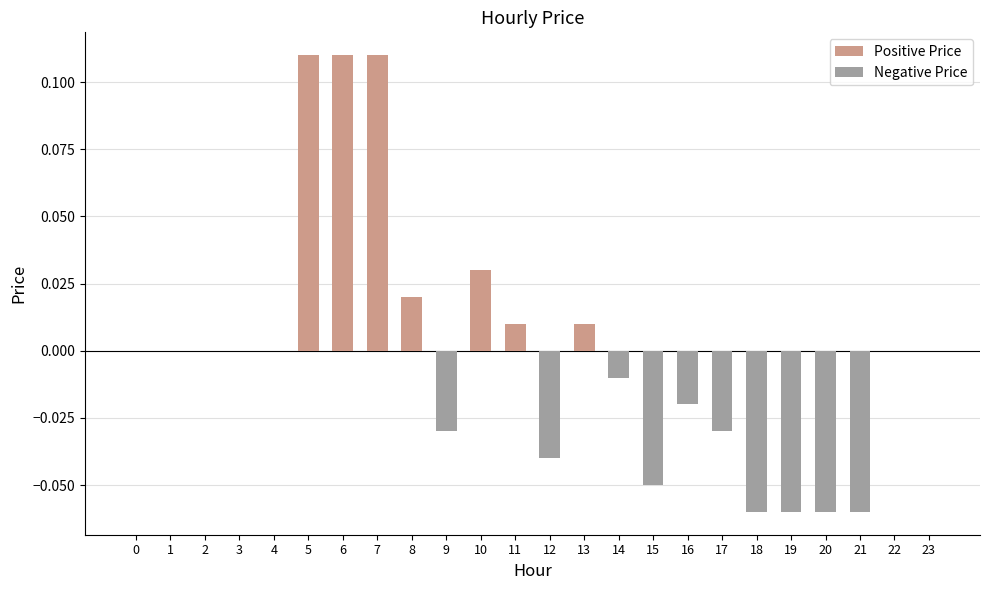

How many values in the Positive Price series exceed 0?

7